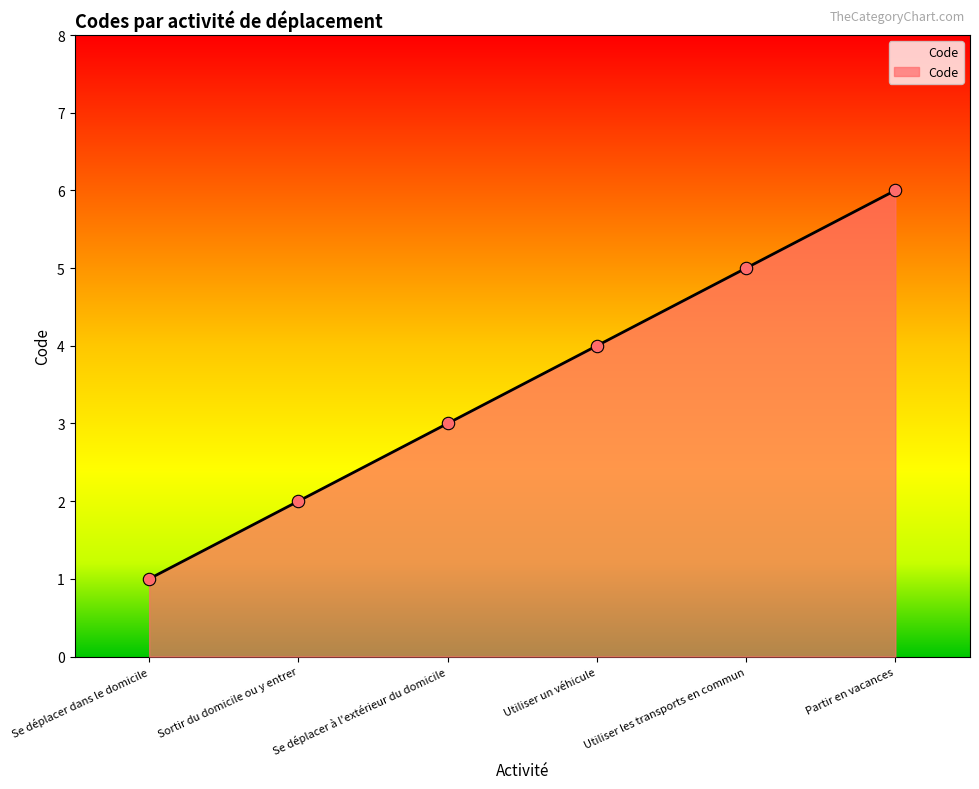

Which has a higher value, Partir en vacances or Utiliser un véhicule?

Partir en vacances